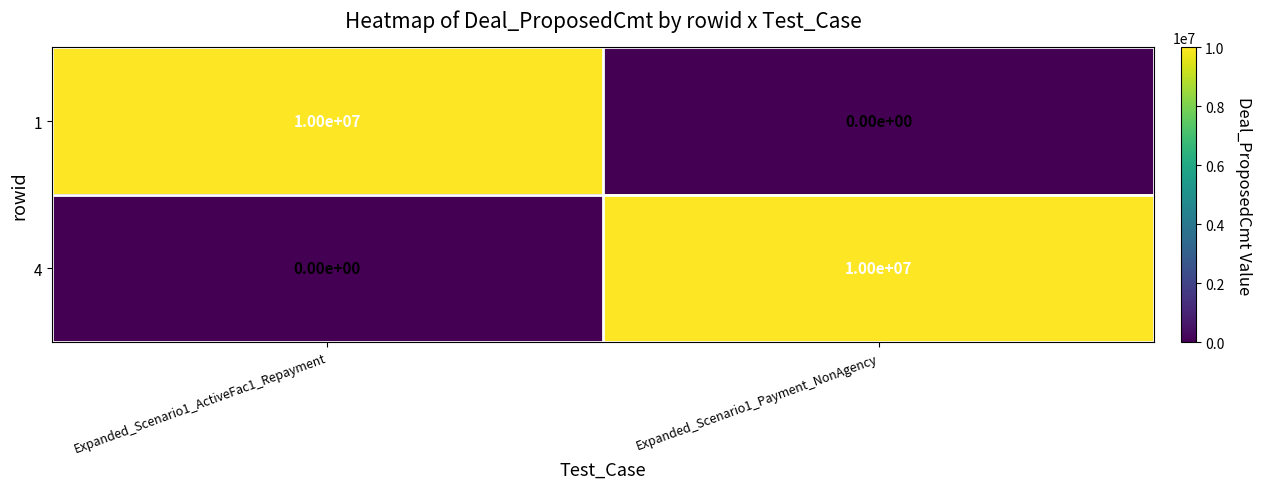

What is the maximum value for 1?

10000000